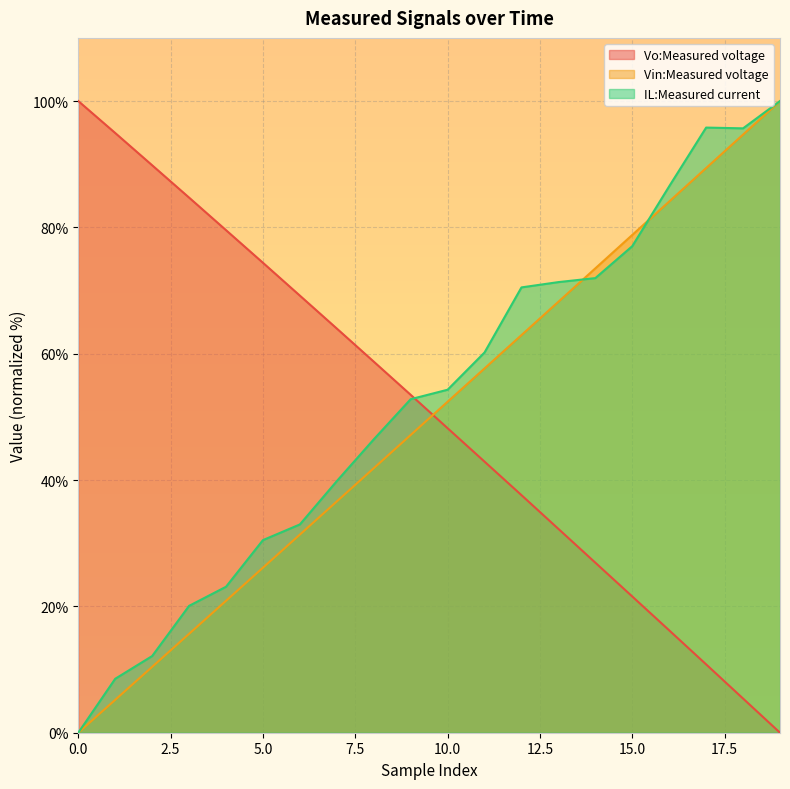

What is the approximate value of Vo:Measured voltage at 14?

26.9